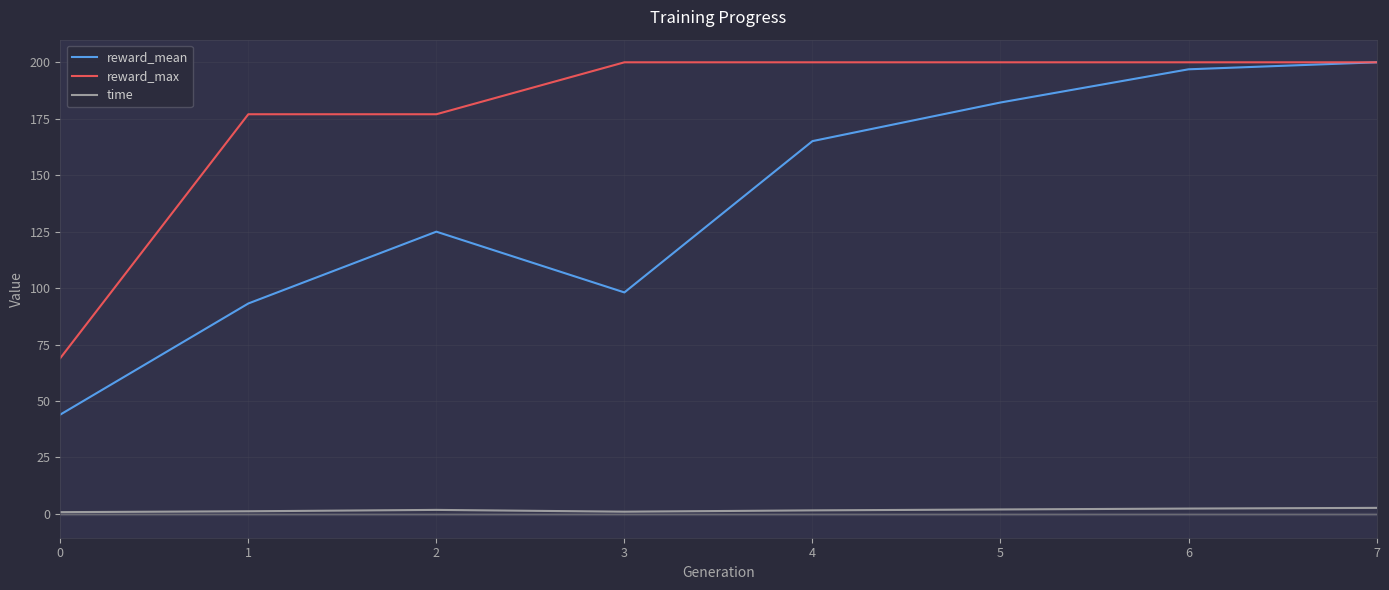

What is the approximate value of reward_max at 1?

177.0